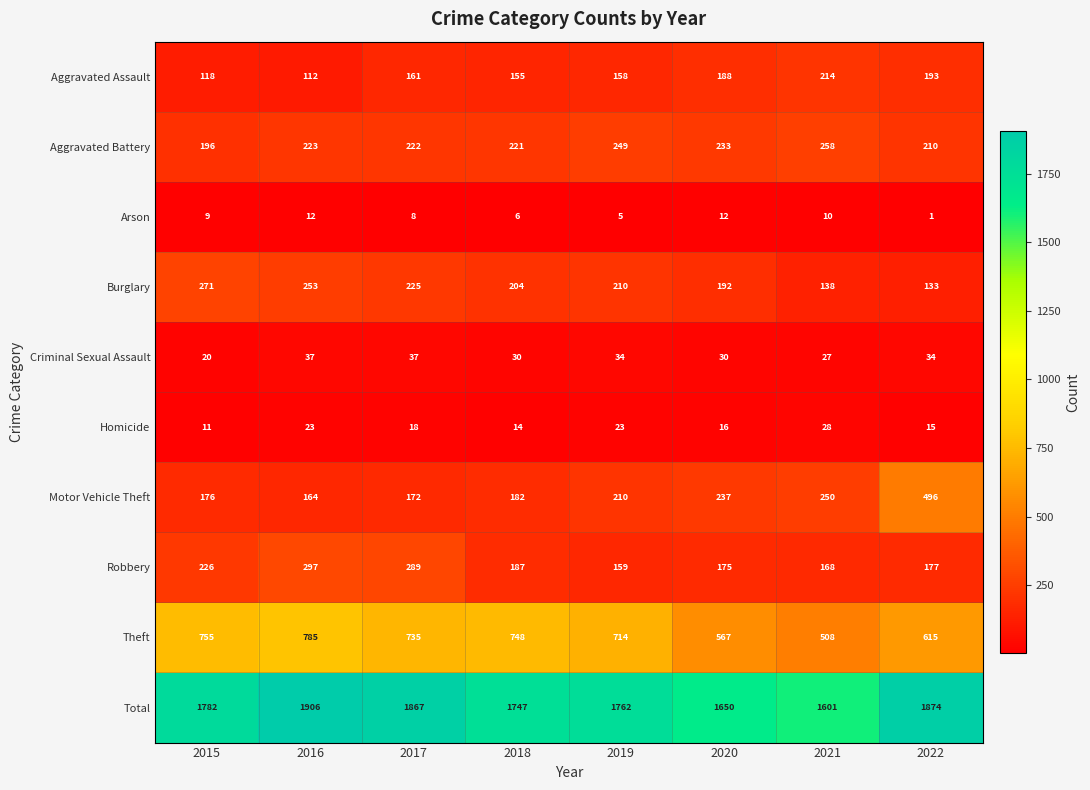

Read the Homicide value at 2019.

23